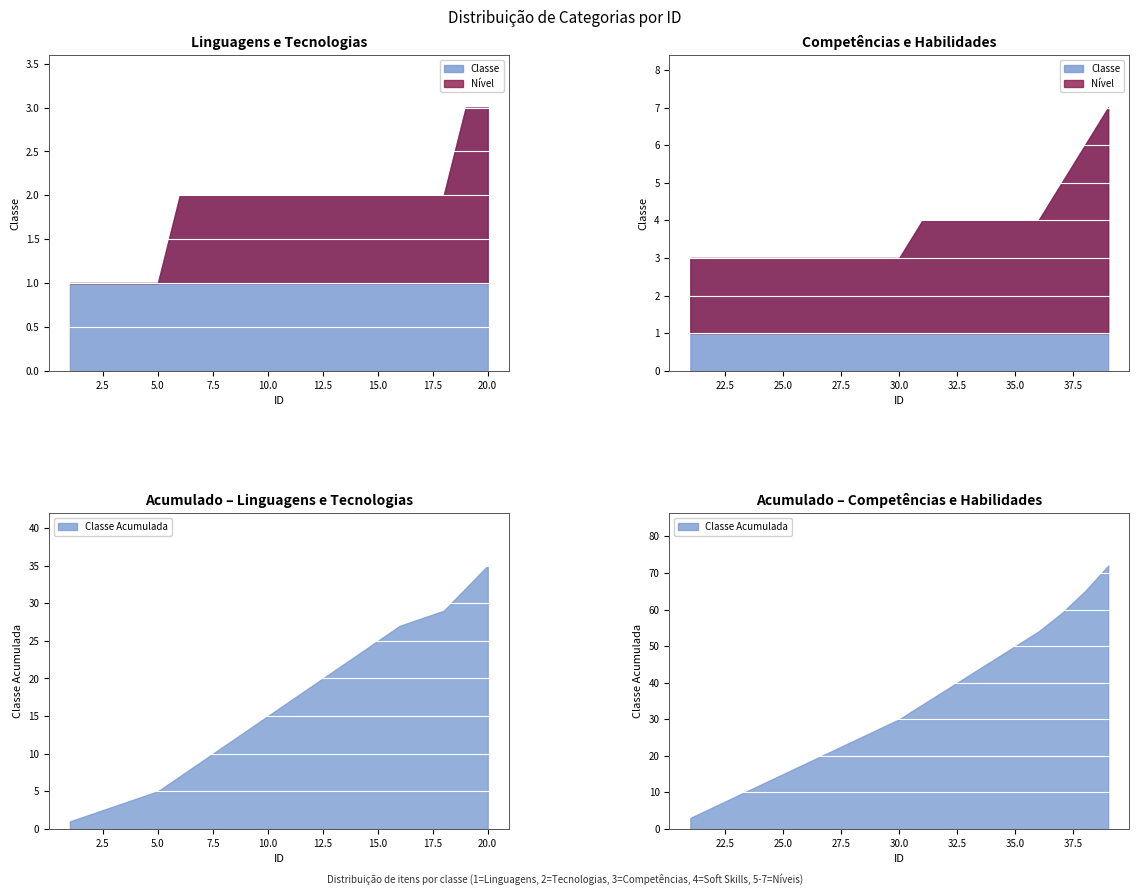

True or false: the data shows 1 at 27.

False